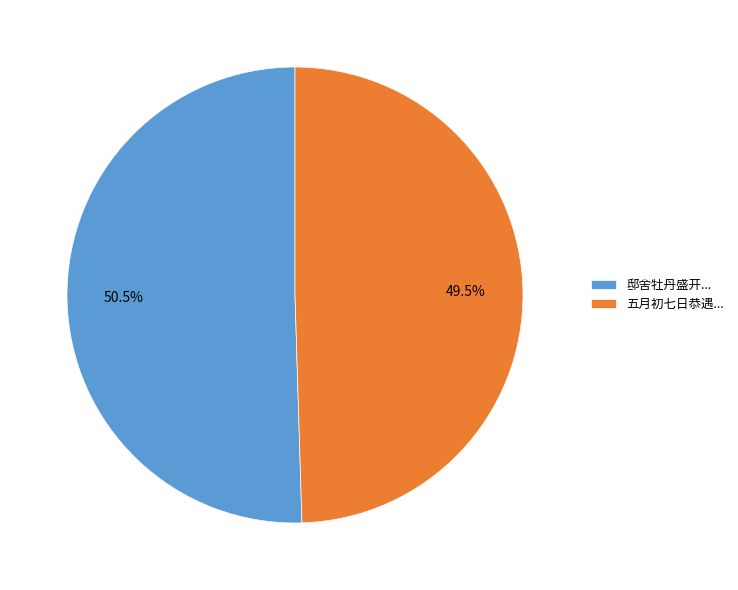

Approximately how many times larger is the value at 五月初七日恭遇... compared to 邸舍牡丹盛开...?

1.0